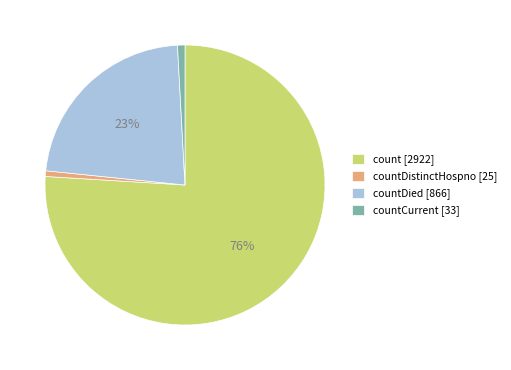

Combined, do countCurrent [33] and countDistinctHospno [25] account for over 50%?

No